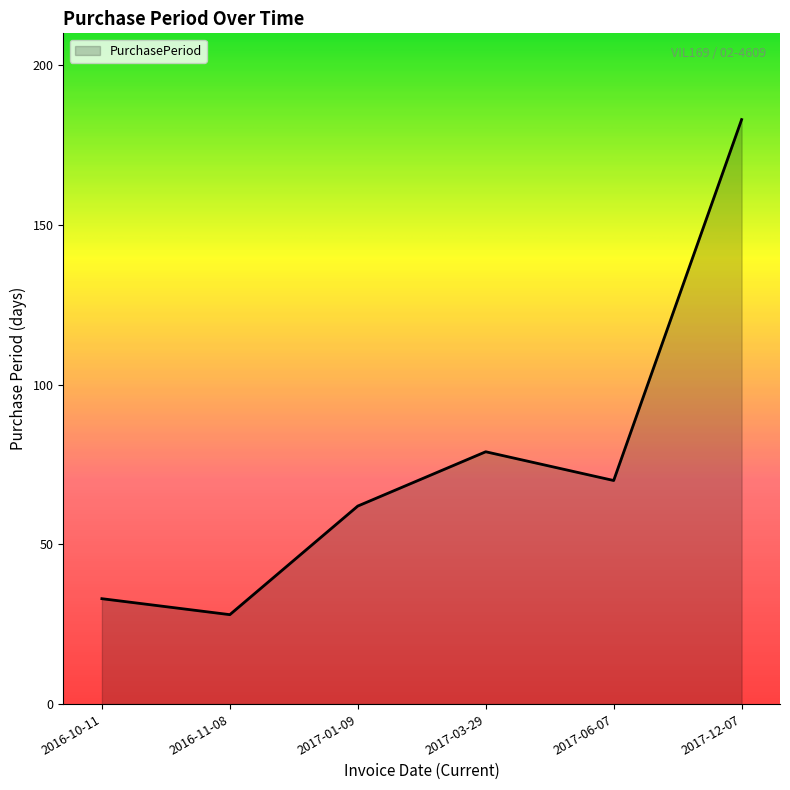

How many values are below 70?

3